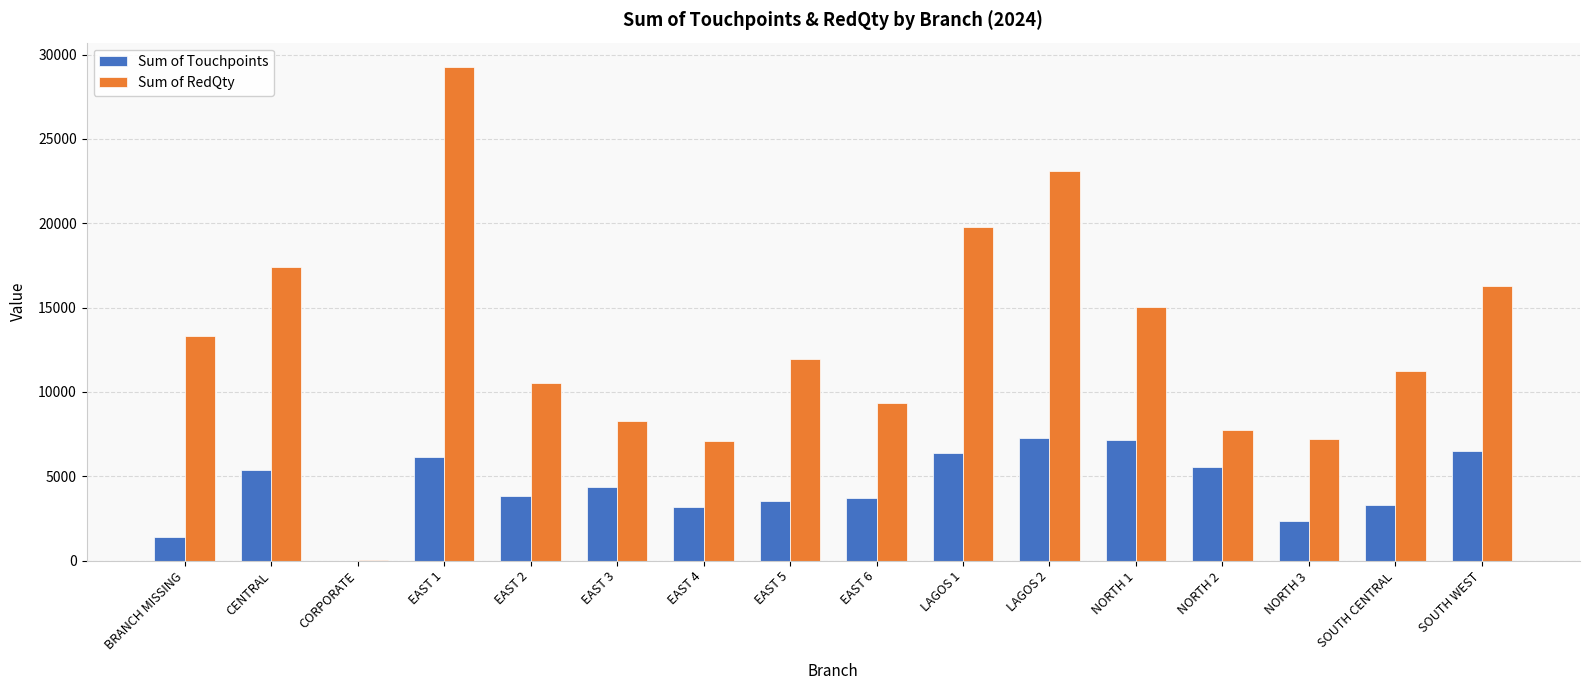

Read the Sum of Touchpoints value at LAGOS 1.

6406